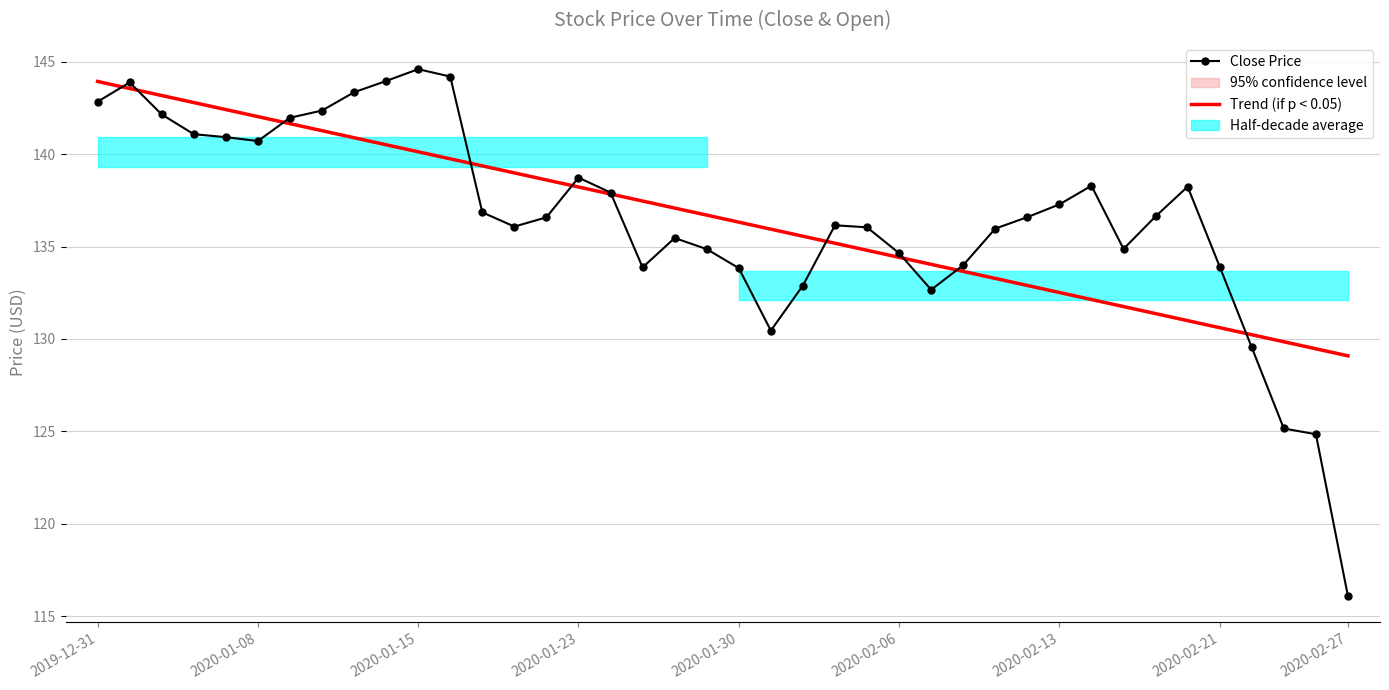

The Trend (if p < 0.05) series shows 191.6 at 16. True or false?

False